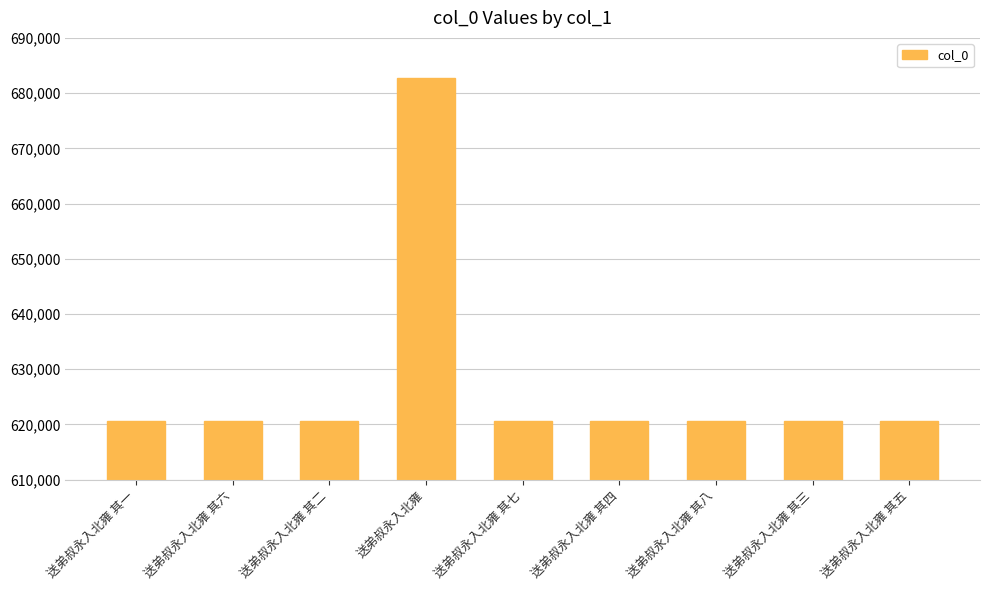

What is the ratio of the value at 送弟叔永入北雍 其四 to the value at 送弟叔永入北雍 其五?

1.0